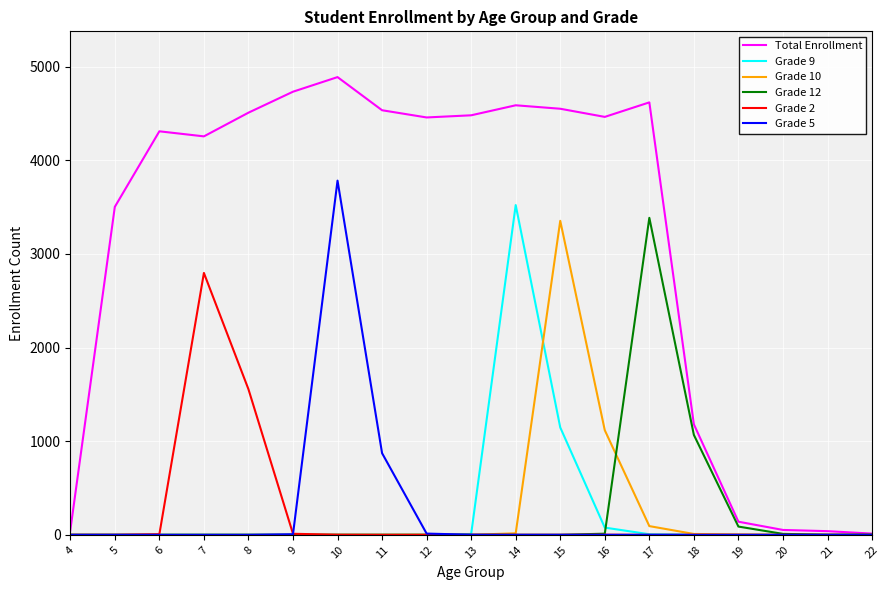

Which series has the largest range (max minus min)?

Total Enrollment